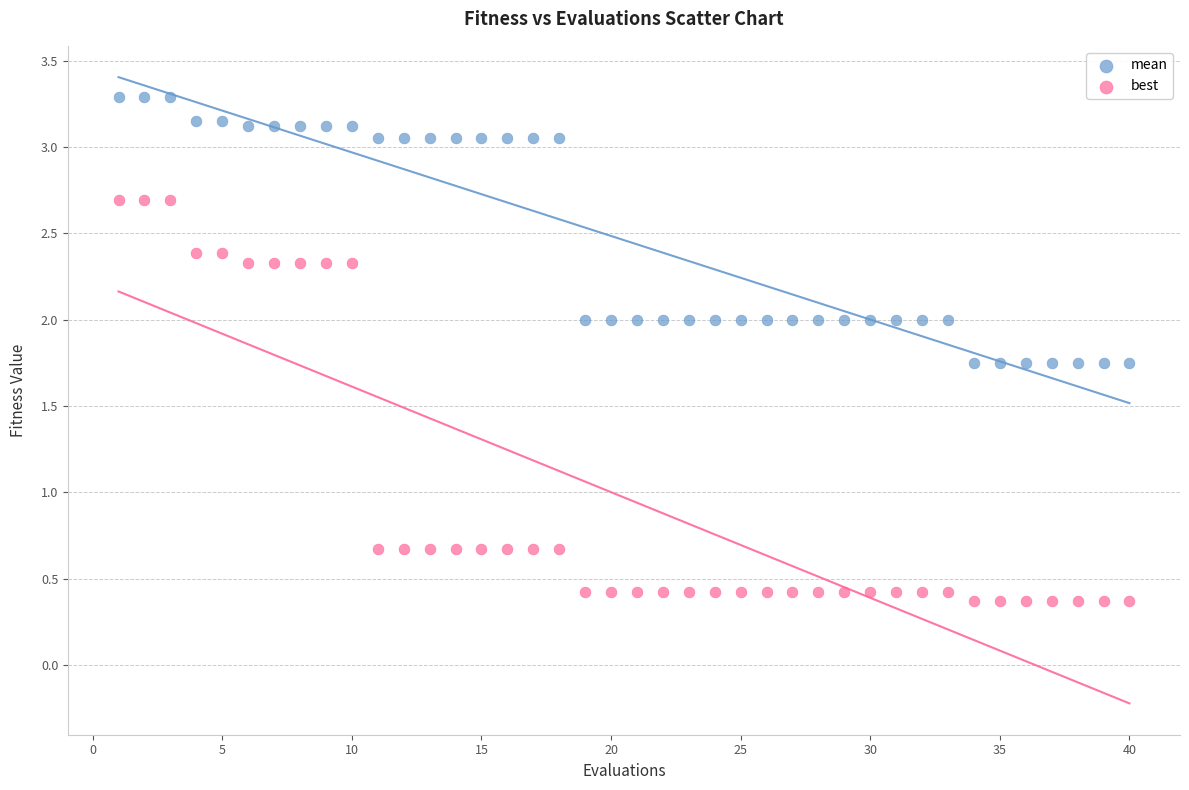

What are all the series names shown in the legend?

mean, best